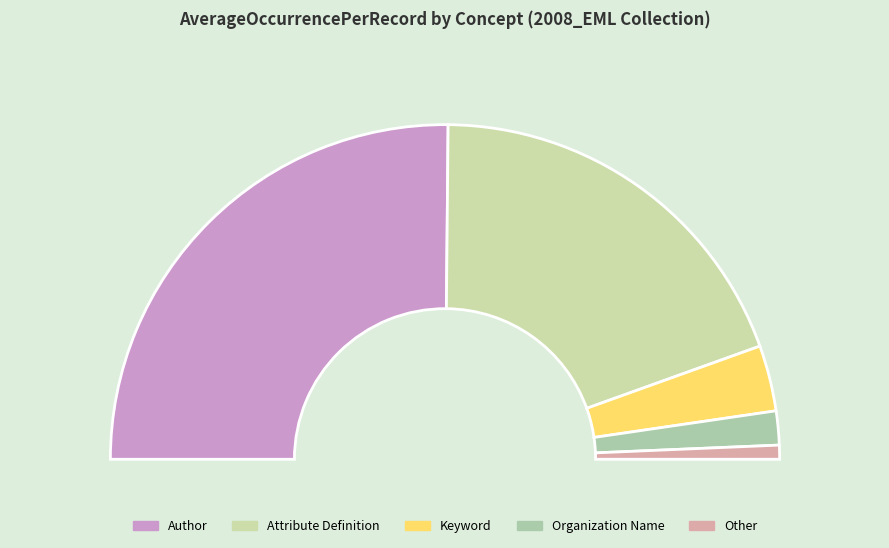

Rank the categories by value from highest to lowest.

Author, Attribute Definition, Keyword, Organization Name, Other